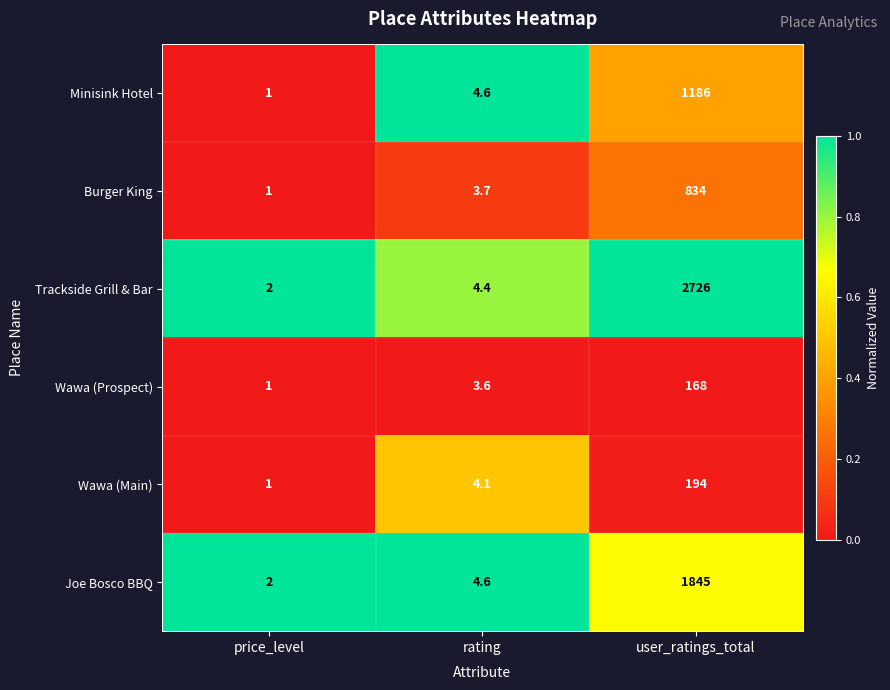

Which series has the largest total across all categories?

Trackside Grill & Bar